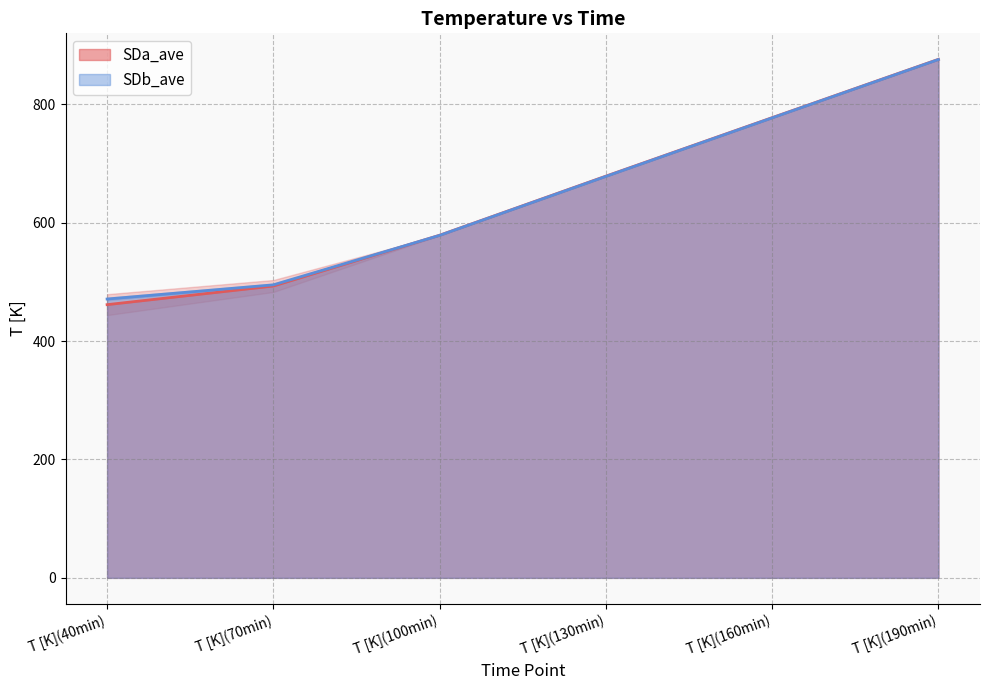

Which has a higher value, T [K](70min) or T [K](190min)?

T [K](190min)